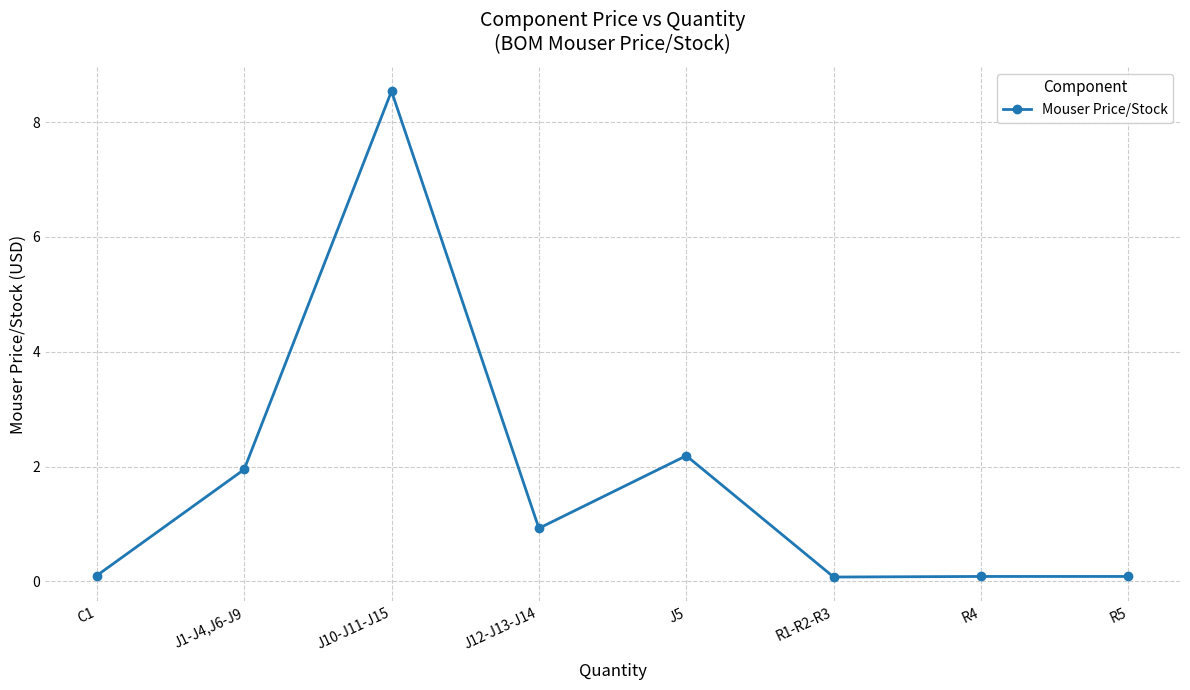

What is the approximate value at J10-J11-J15?

8.5